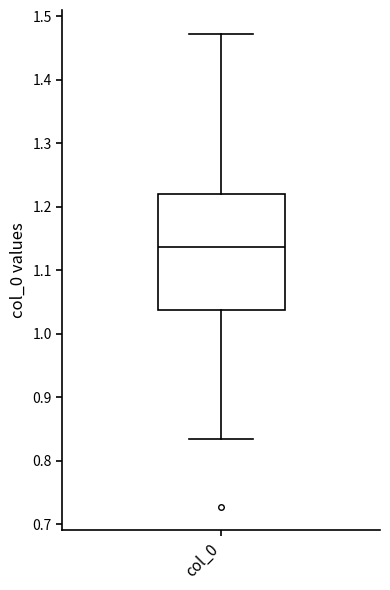

Where does the lower whisker of the box for col_0 end on the y-axis? The values are not printed on the chart, so give them approximately, as read against the axis.

0.83